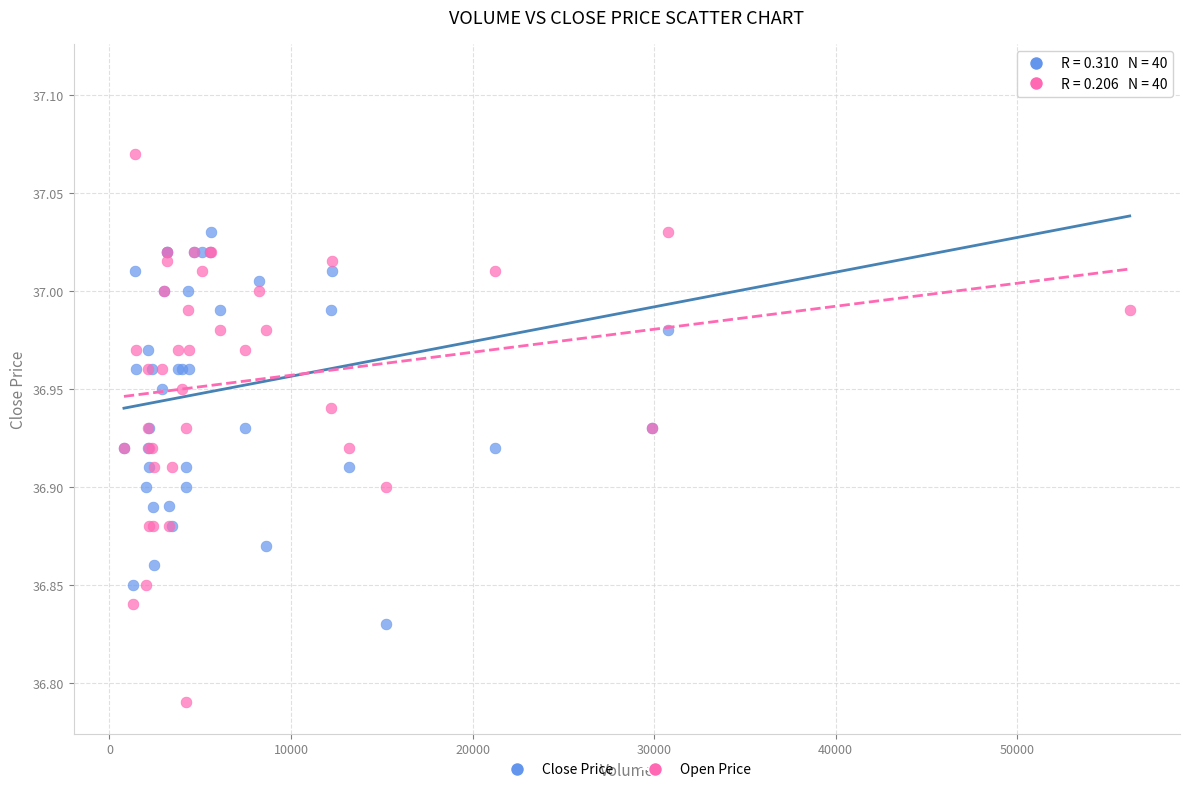

Which series contains the lowest Y value?

Open Price